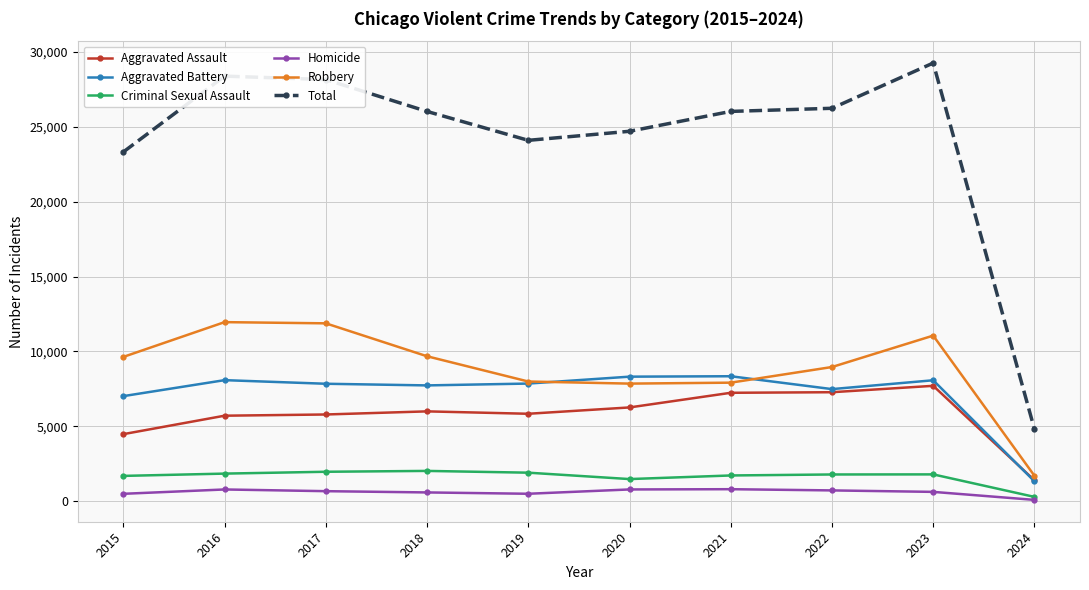

What value does the Total series have at 2021?

26032